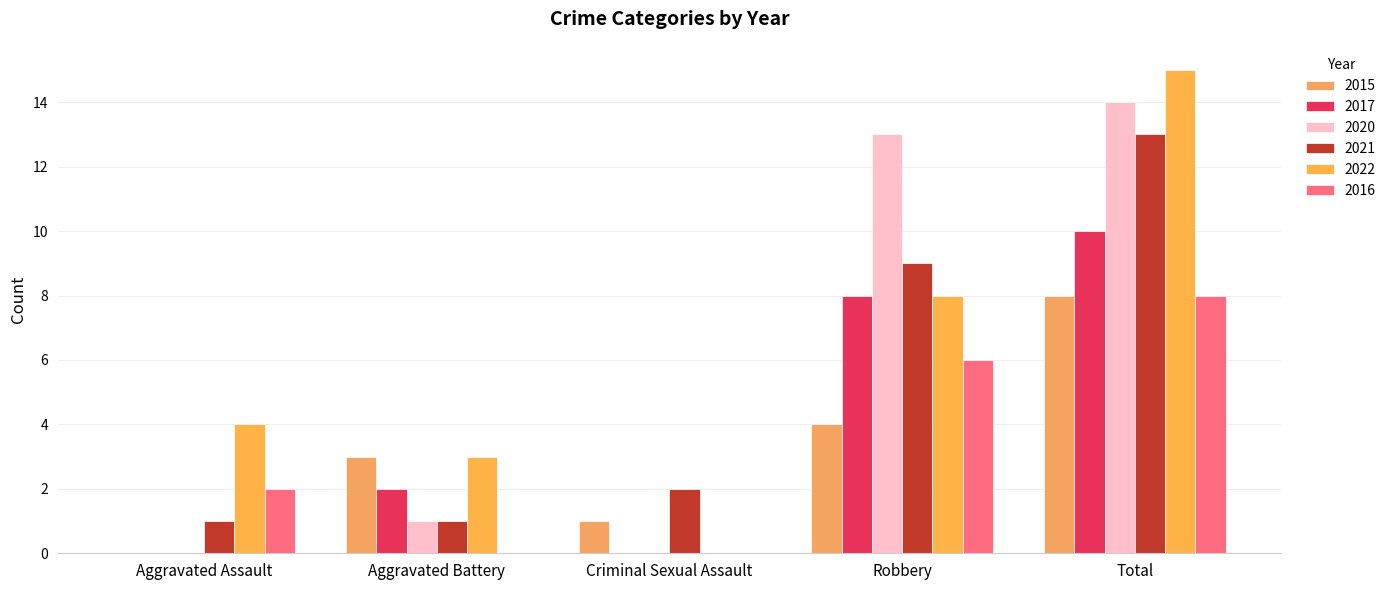

The 2022 series shows 10 at Criminal Sexual Assault. True or false?

False